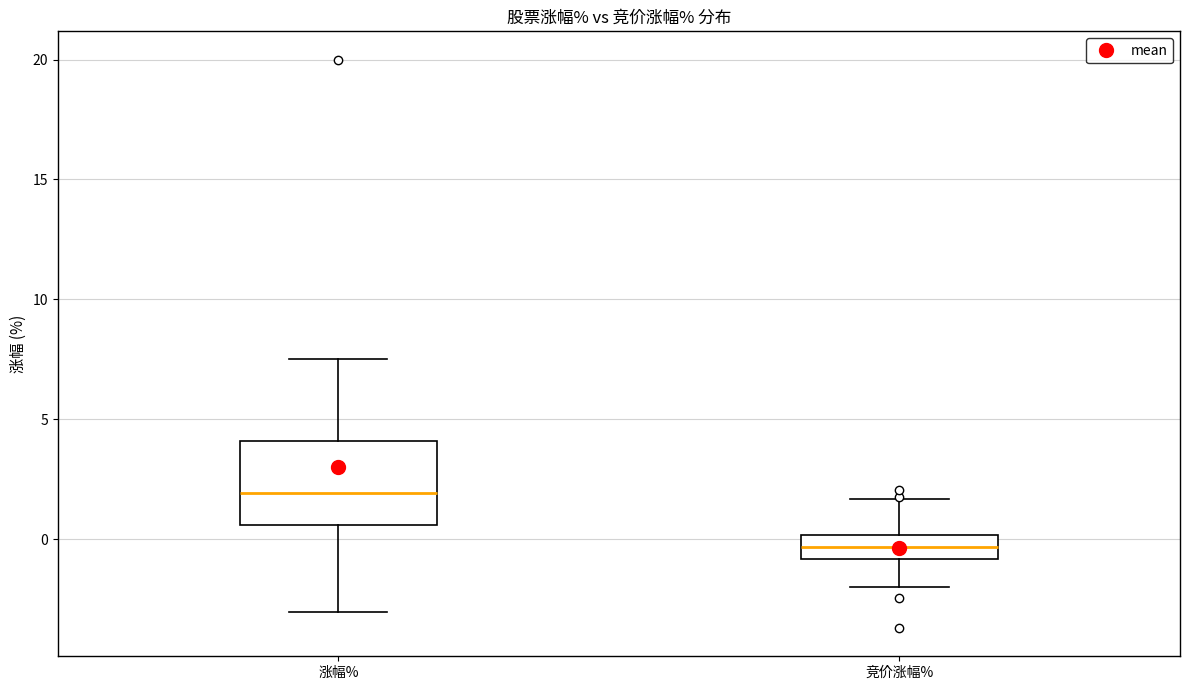

Reading left to right, transcribe this box plot: for each box, give where its median line is, the range the box spans, and where its two whiskers end, as read against the y-axis. The values are not printed on the chart, so give them approximately, as read against the axis.

涨幅%: median 2.0, box 0.5 to 4.0, whiskers -3.0 to 7.5
竞价涨幅%: median -0.5, box -1.0 to 0.0, whiskers -2.0 to 1.5